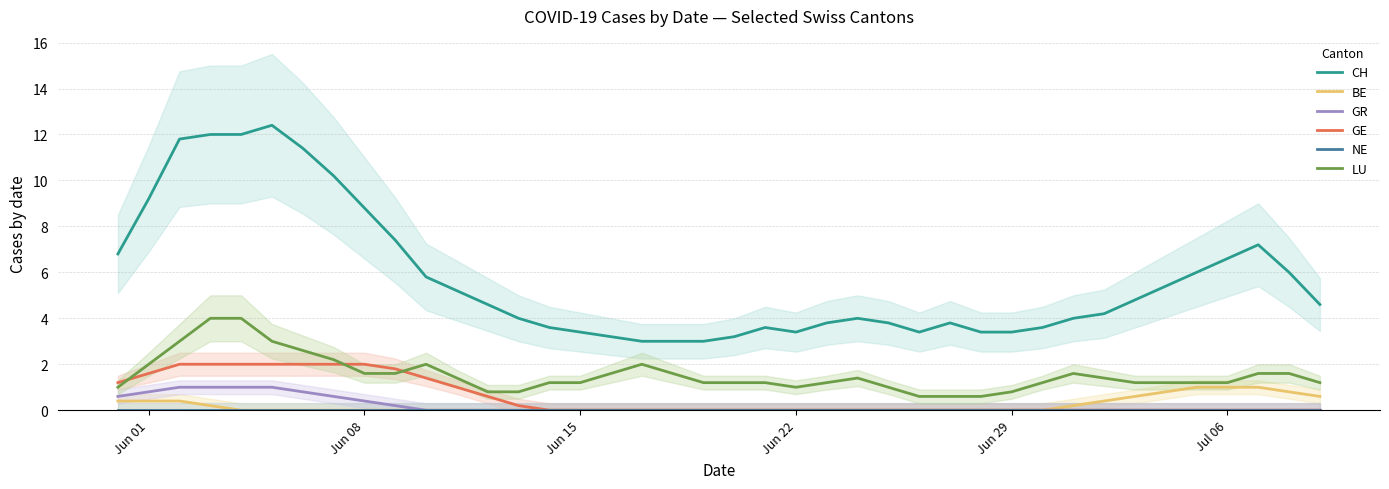

The value of GR at 7 is 0.4. True or false?

False